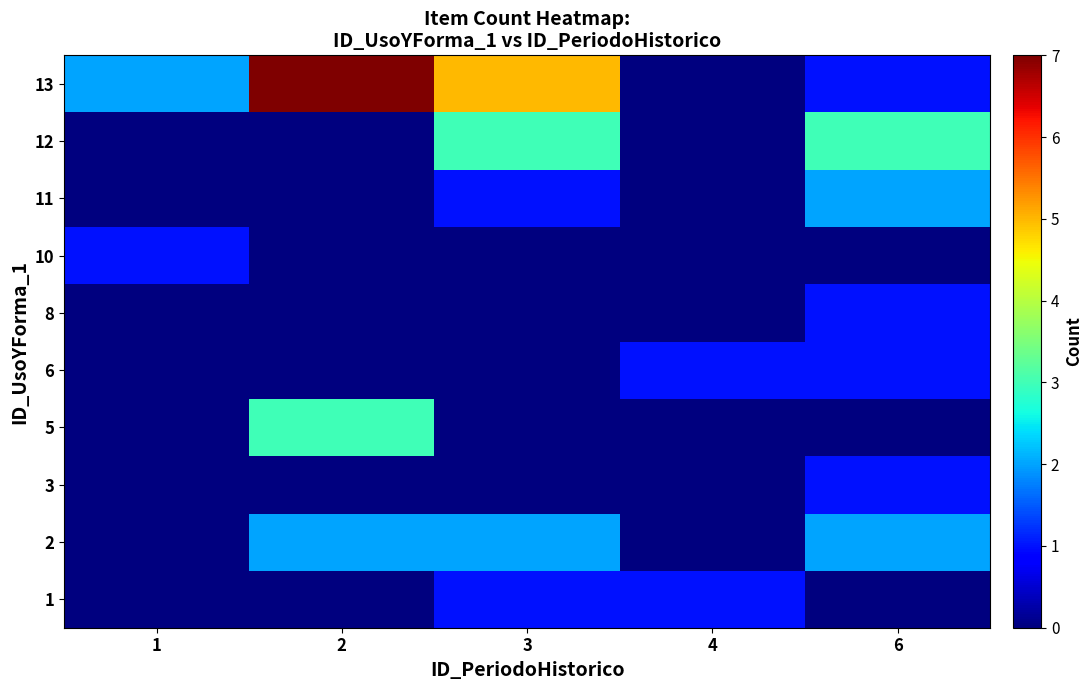

What is the total value across all series at 3?

12